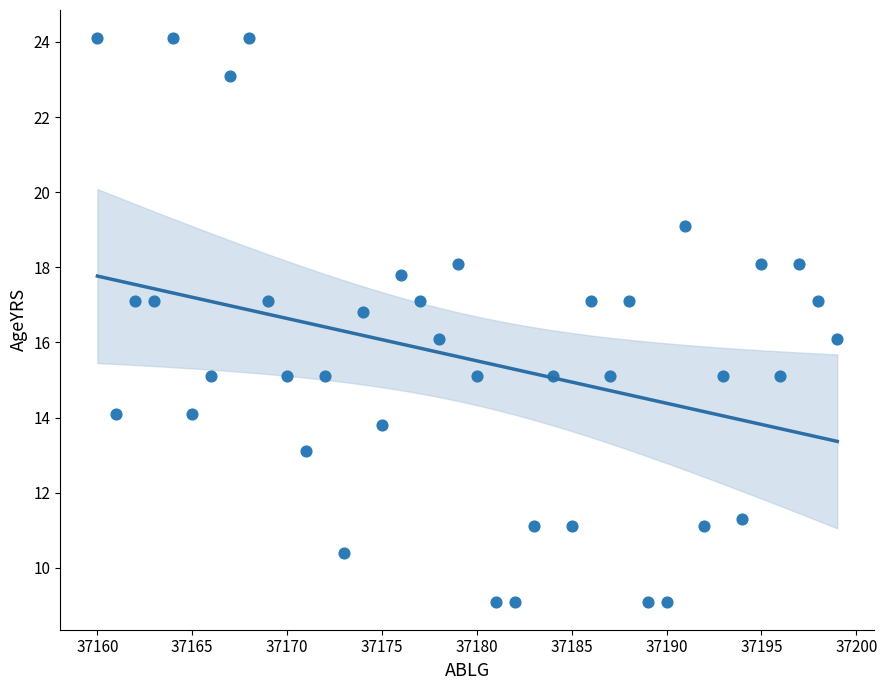

What is the range of X values (max minus min)?

39.0